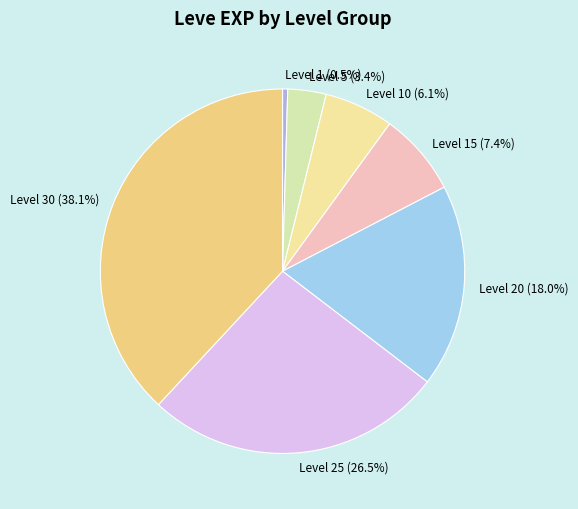

How many slices are in this pie chart?

7